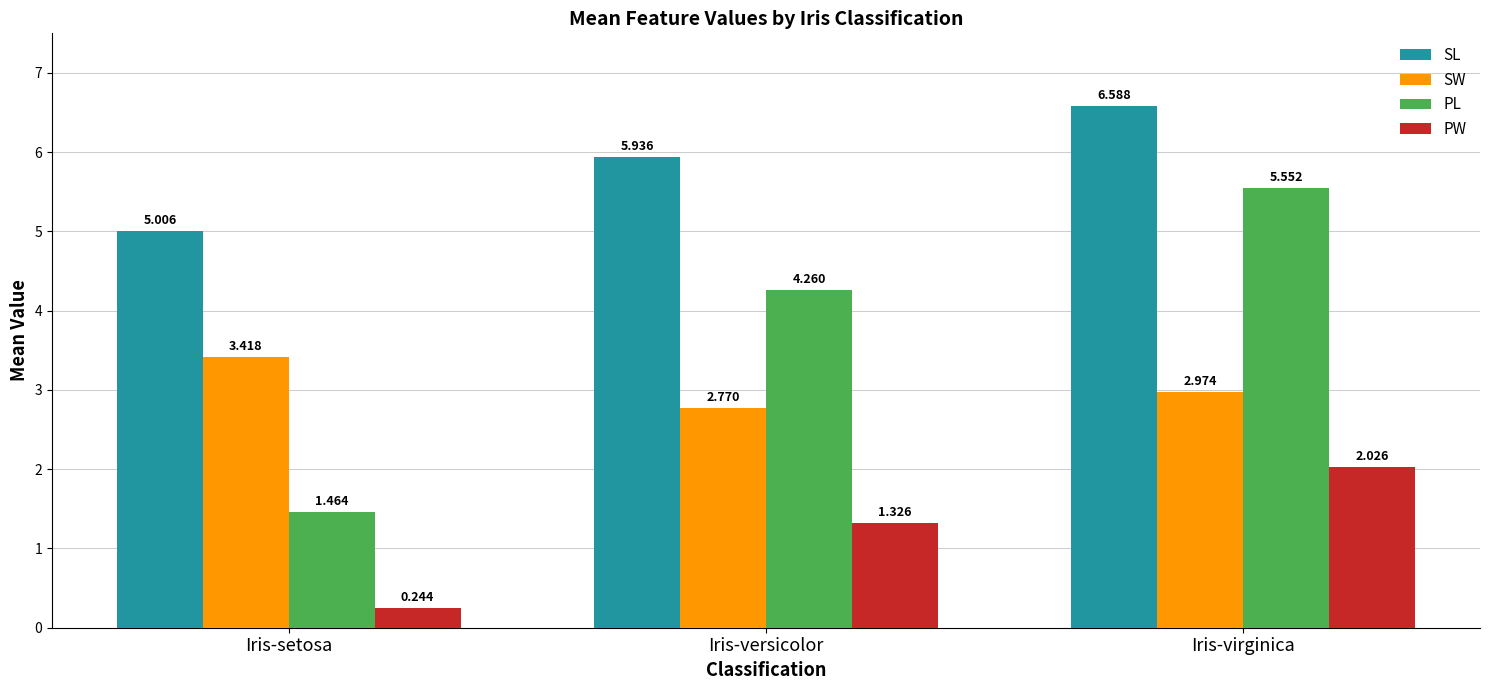

What is the label of the 3rd bar from the right?

Iris-setosa